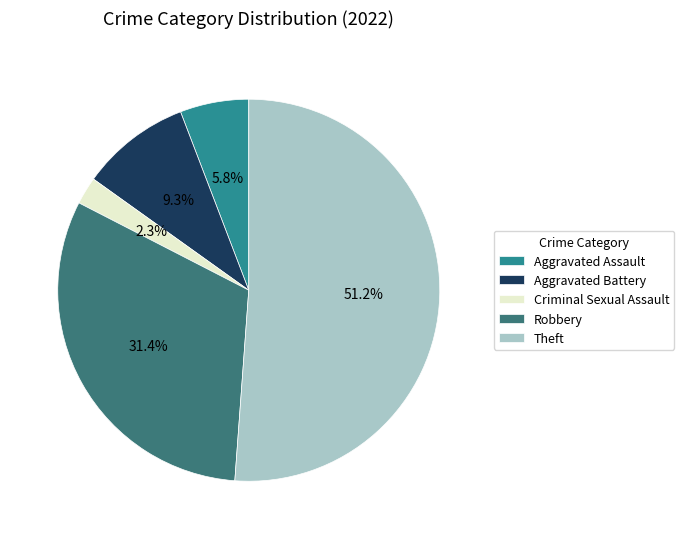

True or false: Robbery accounts for 31% of the total.

True